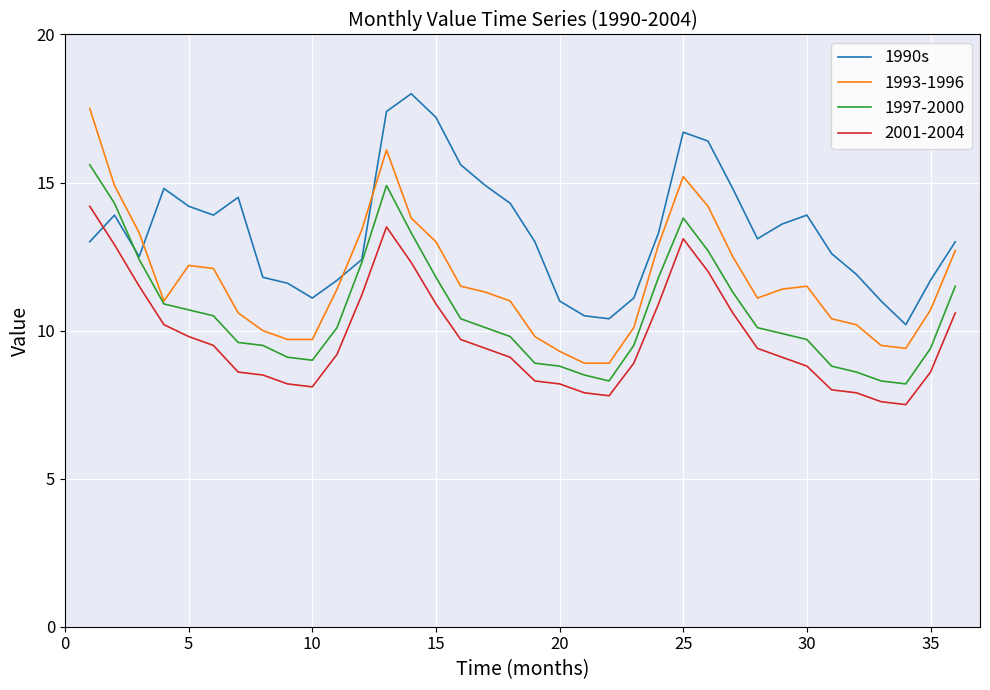

Rank the series by their average value, from lowest to highest.

2001-2004, 1997-2000, 1993-1996, 1990s